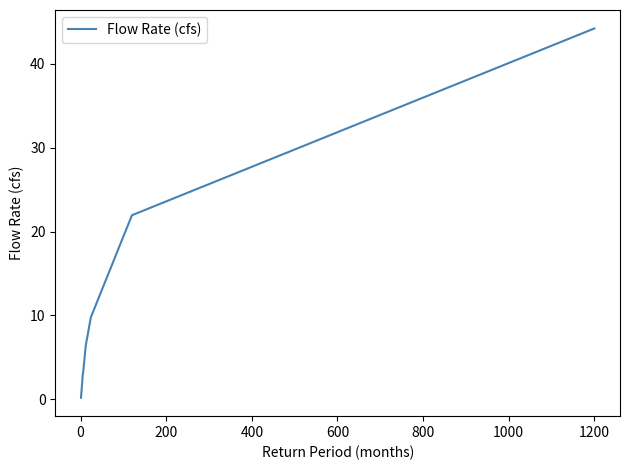

What is the greatest value displayed?

44.2